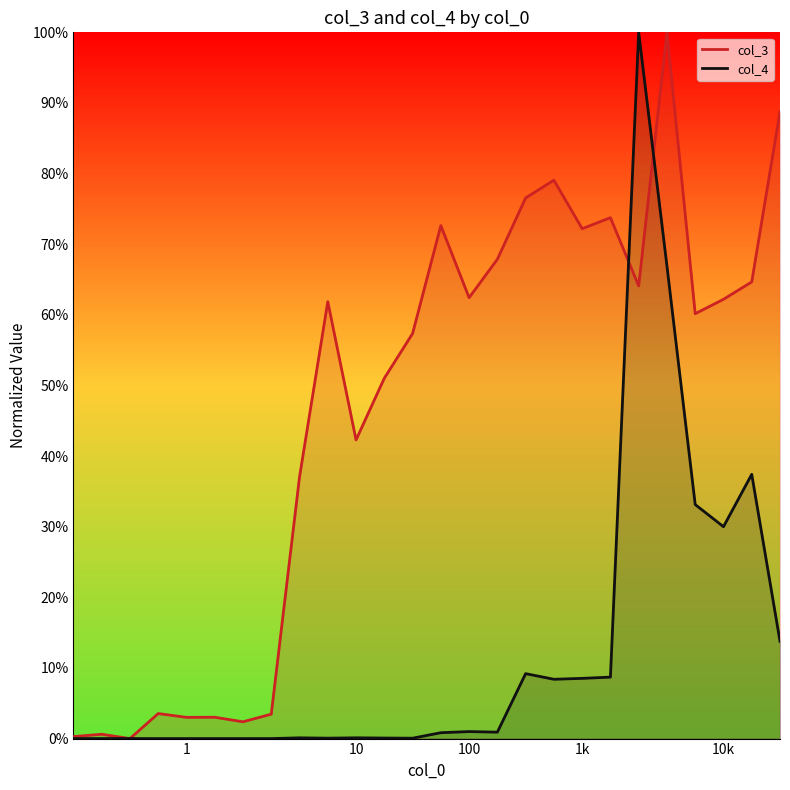

How many data points in col_4 are above 0?

25